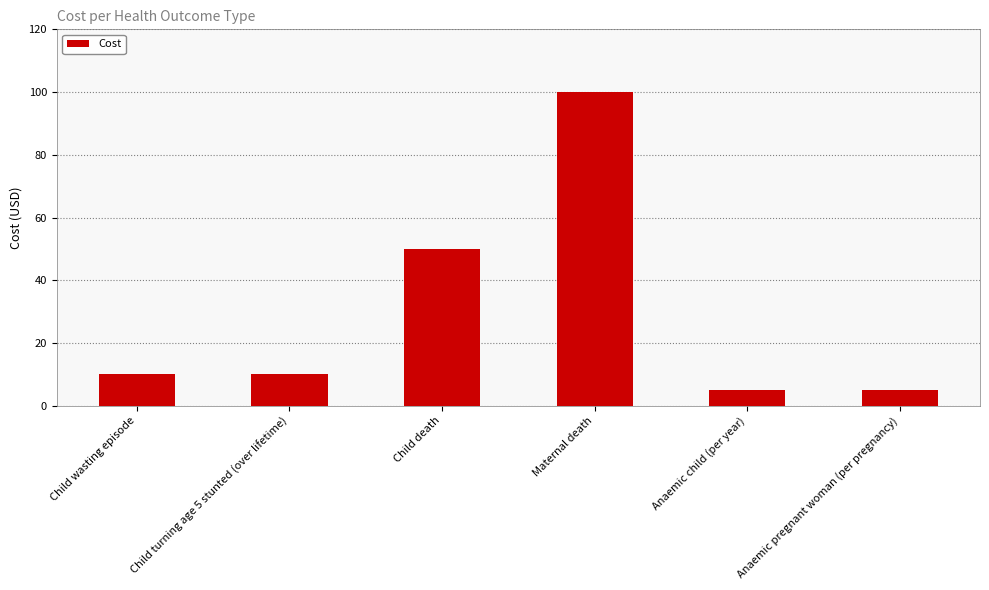

What is the value of the 2nd bar from the left?

10